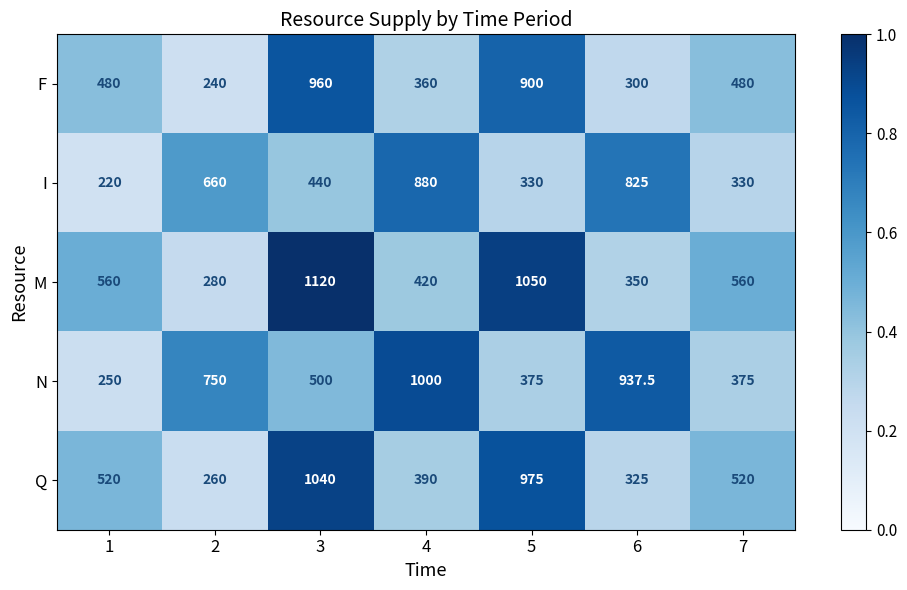

At 5, list the series in order from largest to smallest.

M, Q, F, N, I